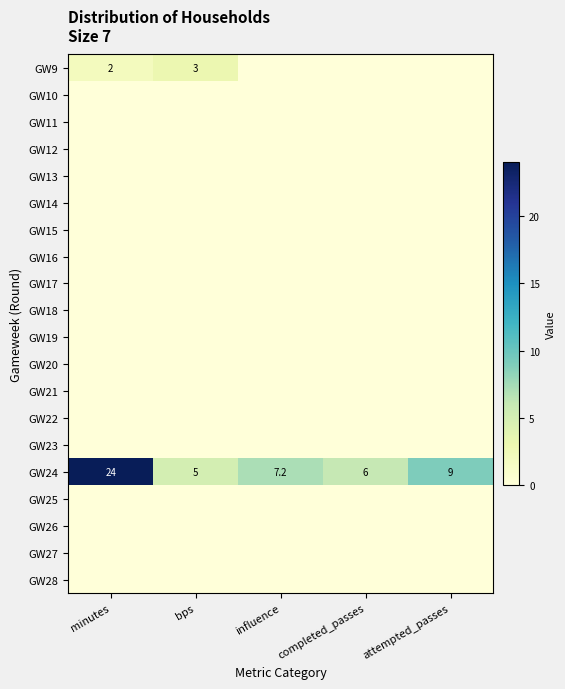

What is the sum of the GW24 values at completed_passes and attempted_passes?

15.0